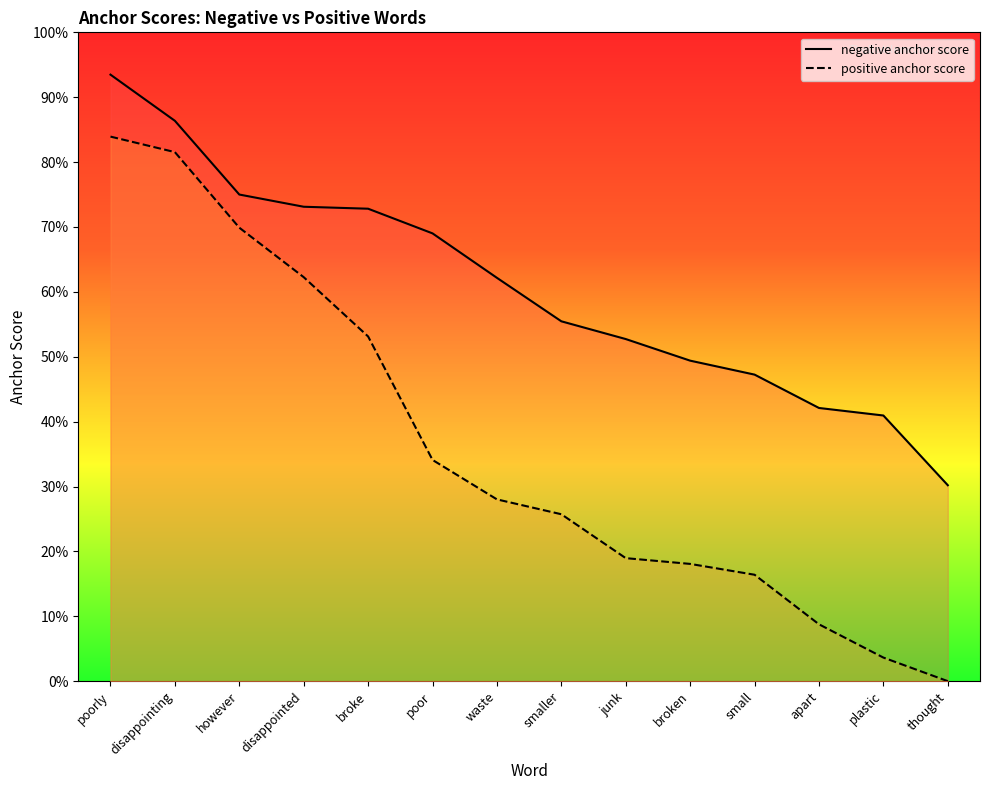

What are all the series names shown in the legend?

negative anchor score, positive anchor score